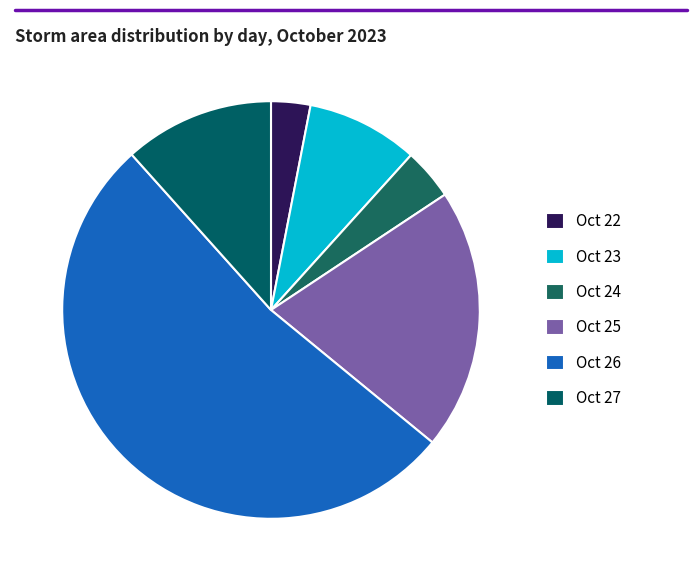

To the nearest percent, what is the average slice percentage?

17%